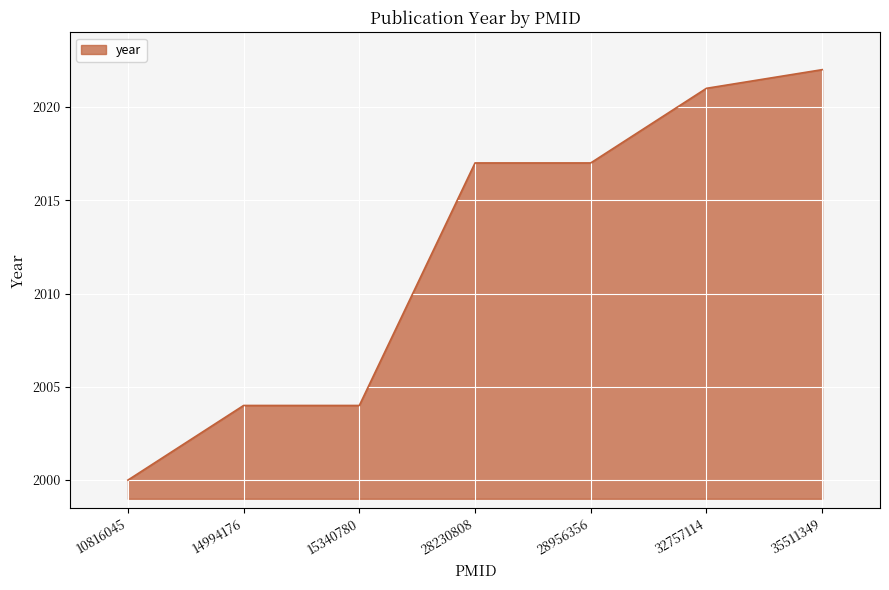

Count the number of categories in the chart.

7